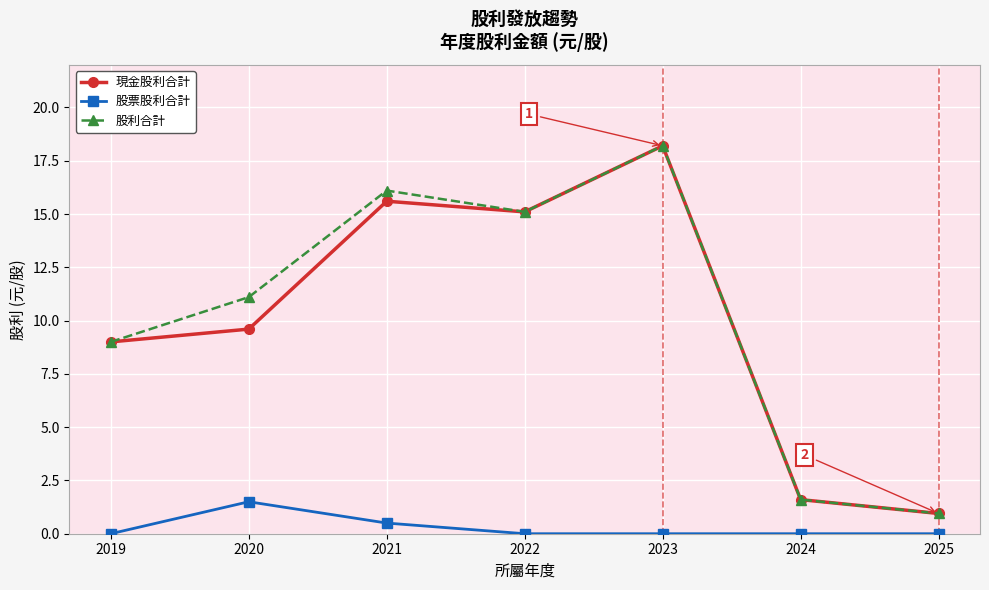

What is the value of the 股利合計 point at the 6th from the left?

1.6